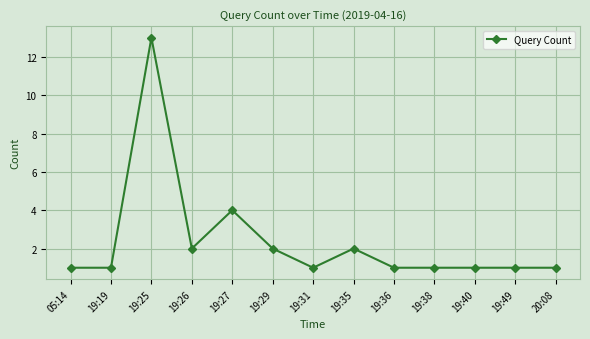

What position from the left is 19:26?

4